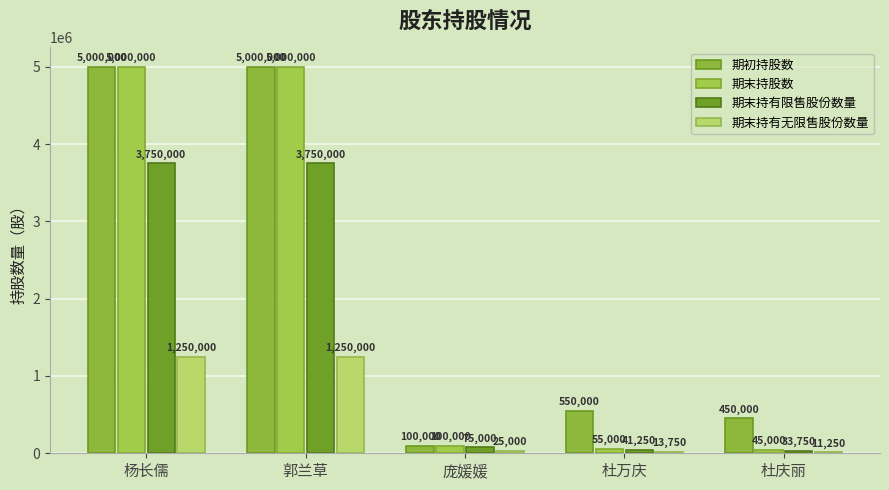

What is the difference between the maximum and minimum values in the 期末持有限售股份数量 series?

3716250